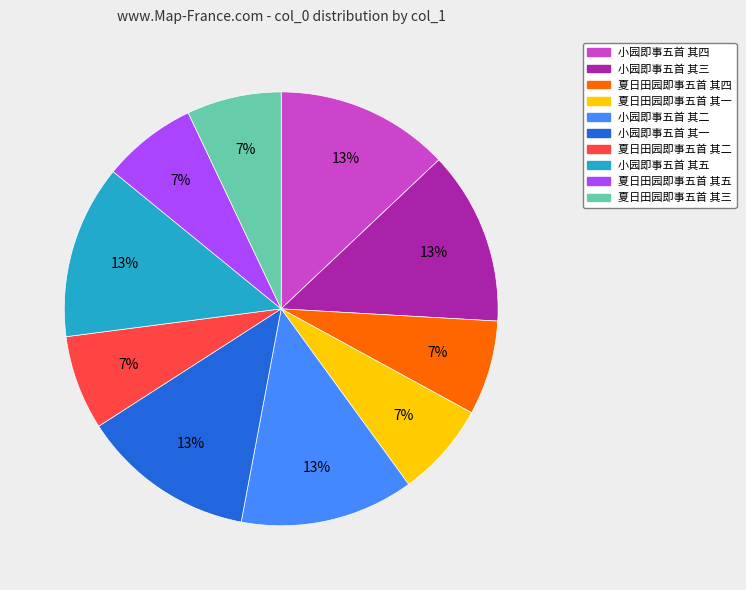

To the nearest percent, what portion does 夏日田园即事五首 其二 represent?

7%